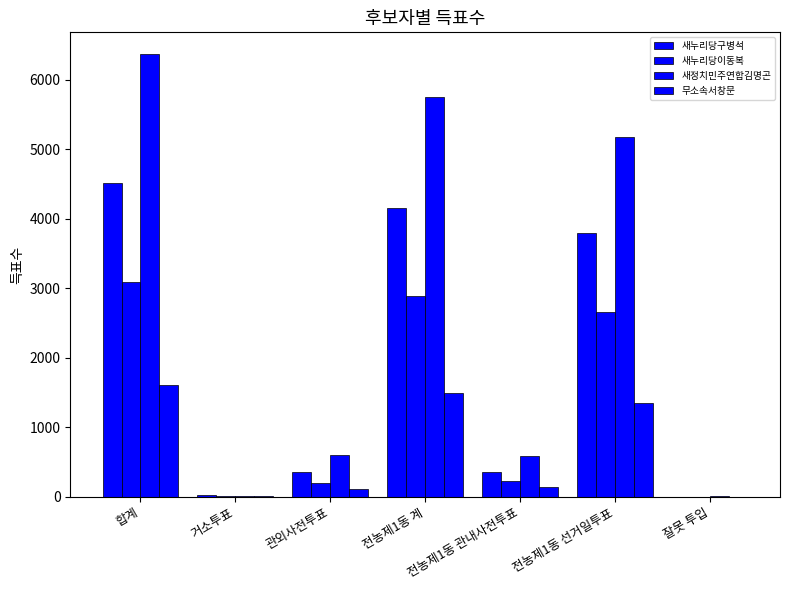

What is the label of the 1st bar from the right?

잘못 투입